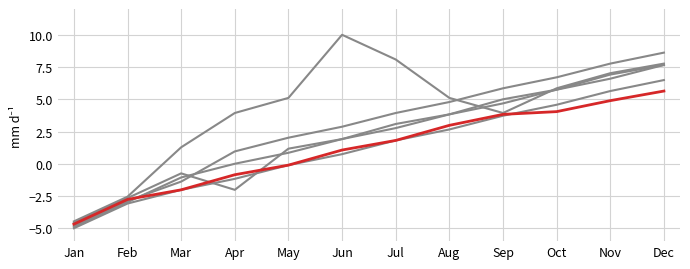

The value of col_7 at Sep is 5.9. True or false?

True